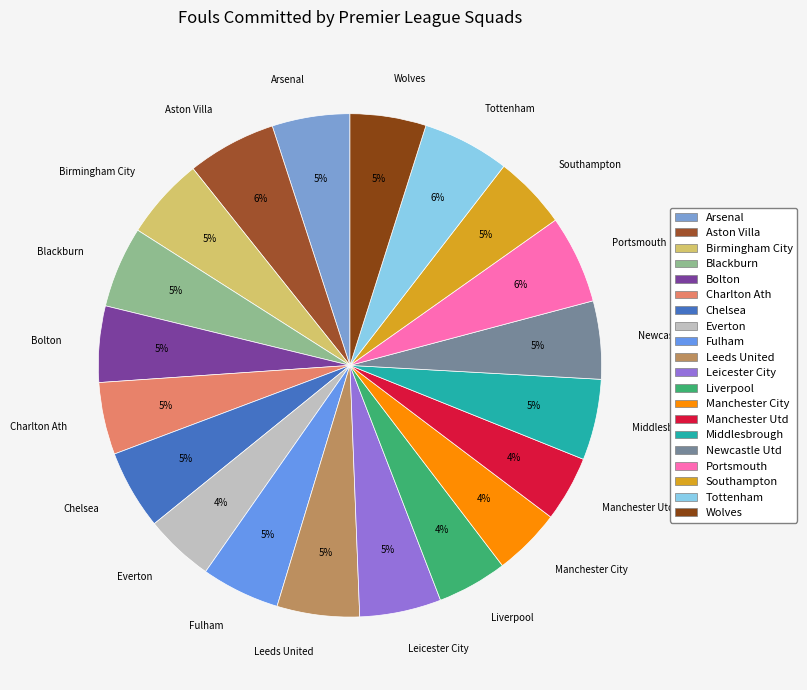

Is Tottenham the majority of the pie?

No